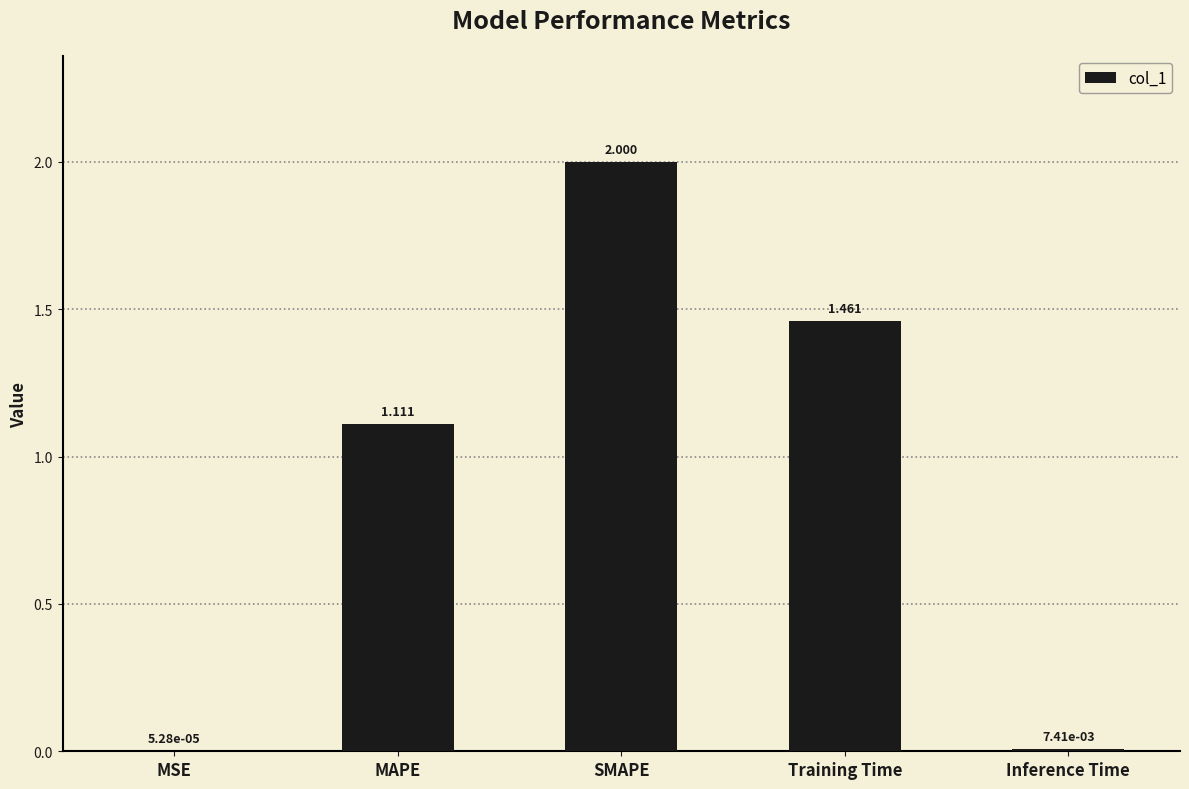

What is the change in value from MAPE to Training Time?

+0.3